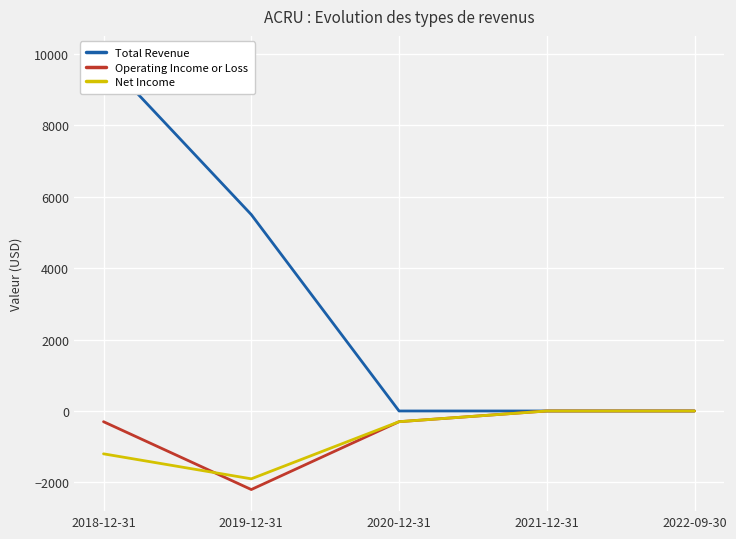

The value of Total Revenue at 2020-12-31 is 0. True or false?

True